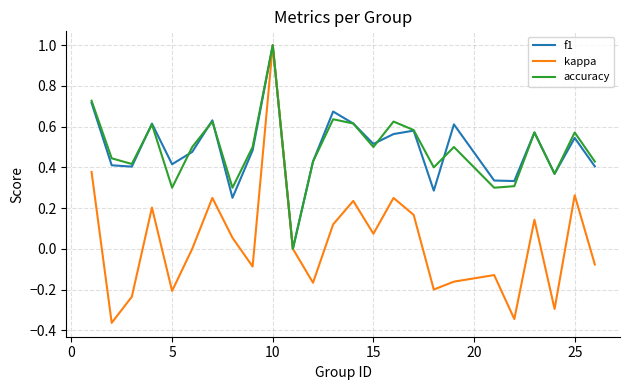

Which series has the widest spread of values?

kappa